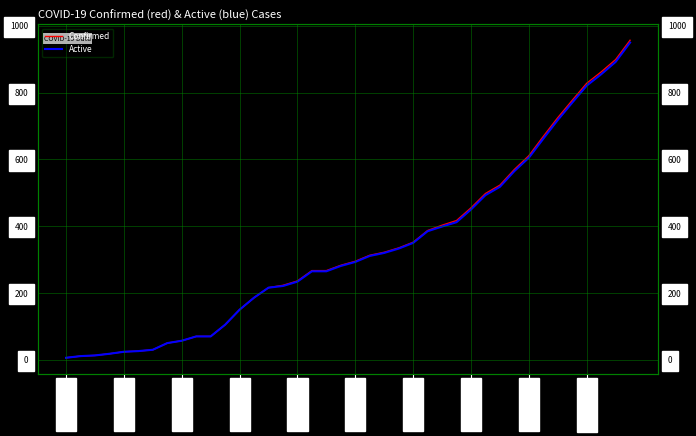

What is the average value of the Confirmed series?

338